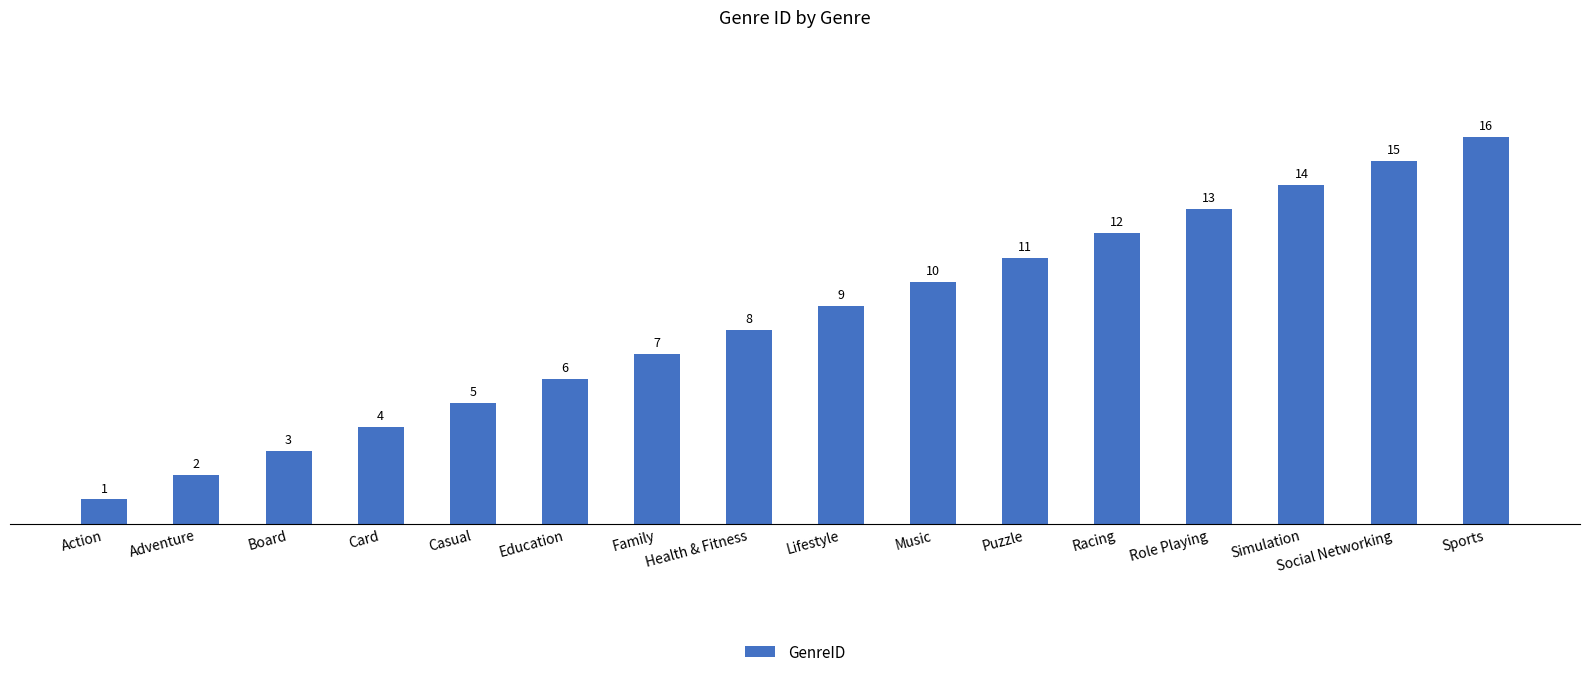

List the labels in order of value, largest first.

Sports, Social Networking, Simulation, Role Playing, Racing, Puzzle, Music, Lifestyle, Health & Fitness, Family, Education, Casual, Card, Board, Adventure, Action